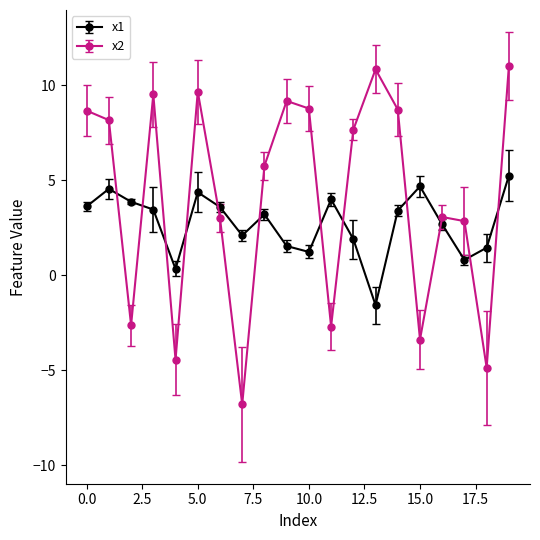

In x2, how many points are higher than both neighbors (excluding endpoints)?

5